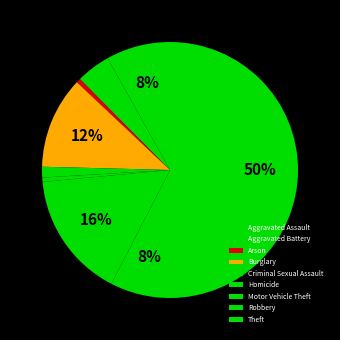

What percentage is the Arson slice, to the nearest percent?

1%